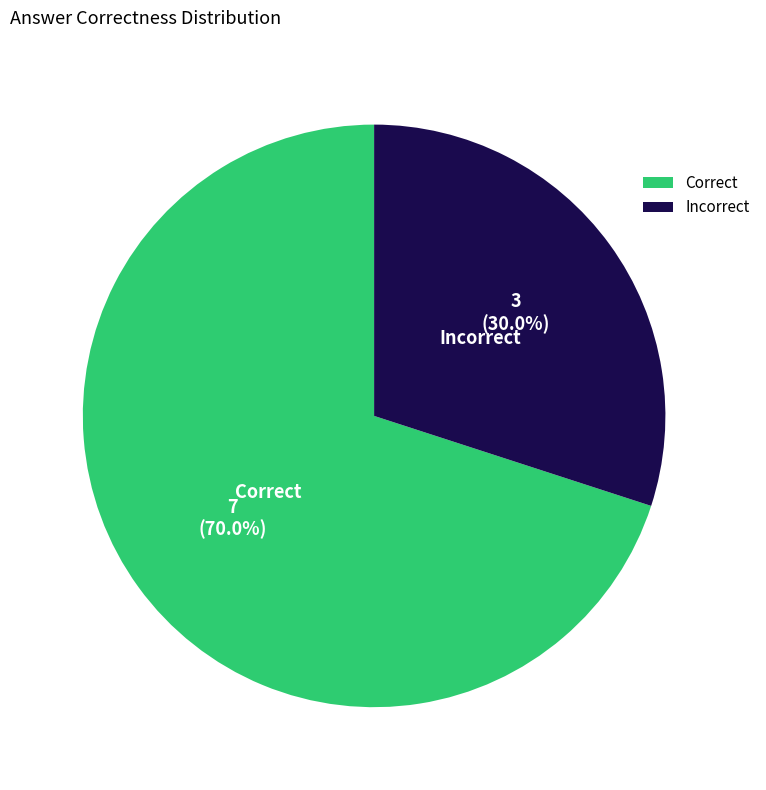

Approximately how many times larger is the value at Incorrect compared to Correct?

0.4